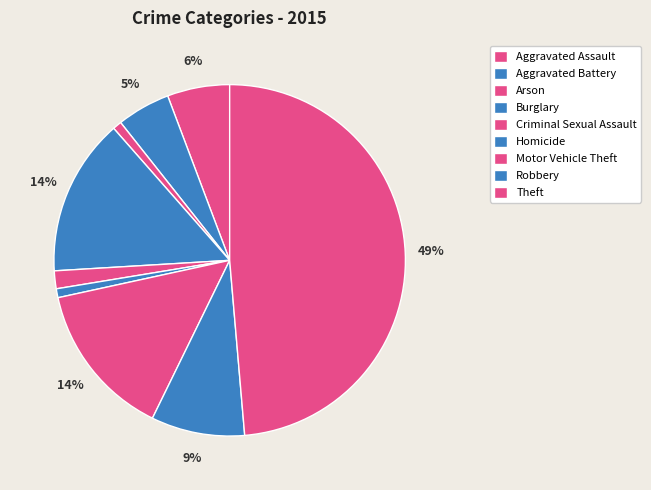

Between Theft and Burglary, which is larger?

Theft